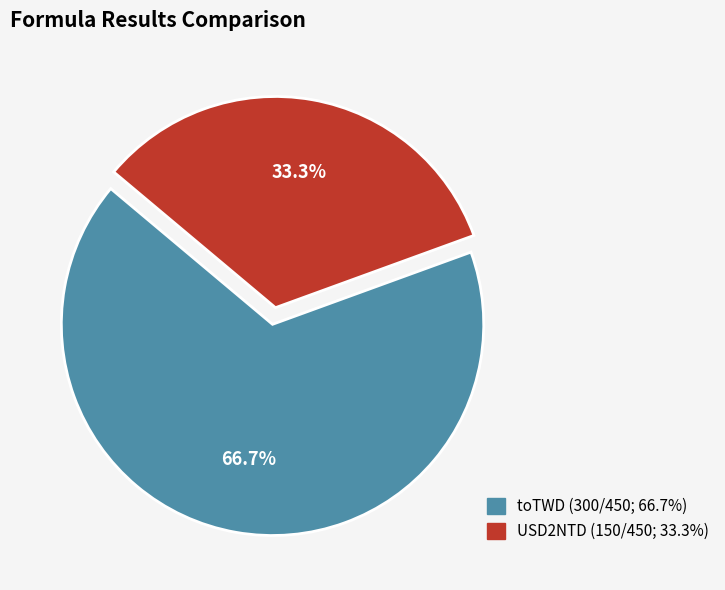

Between USD2NTD and toTWD, which is larger?

toTWD